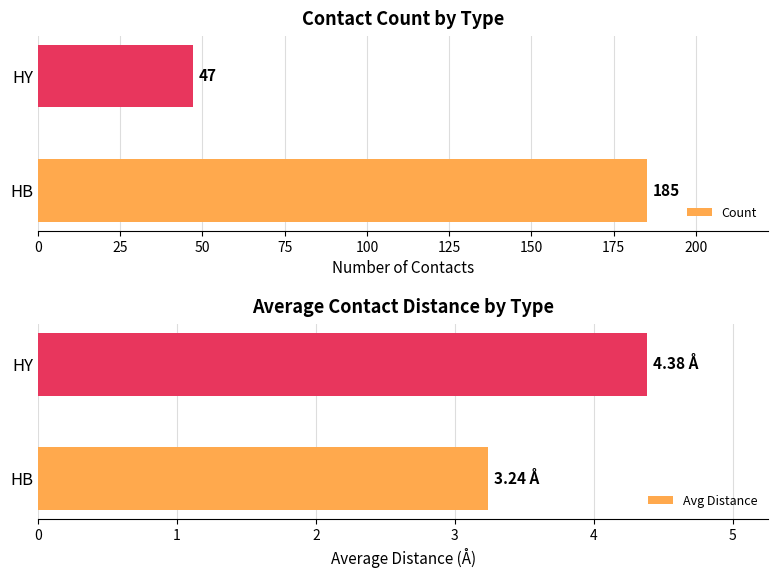

List the series in order of their overall mean, lowest first.

Avg Distance, Count